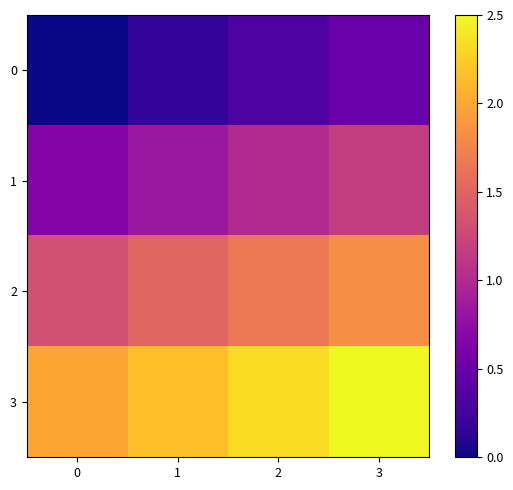

At which category is the sum across all series the highest?

3